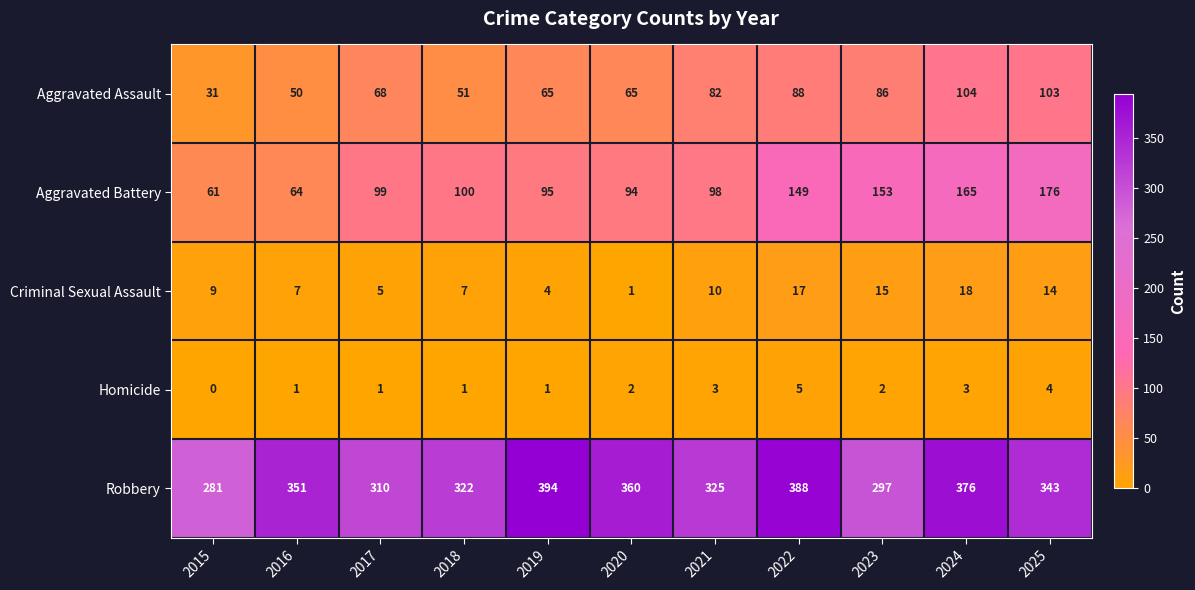

True or false: Robbery has a value of 394 at 2019.

True